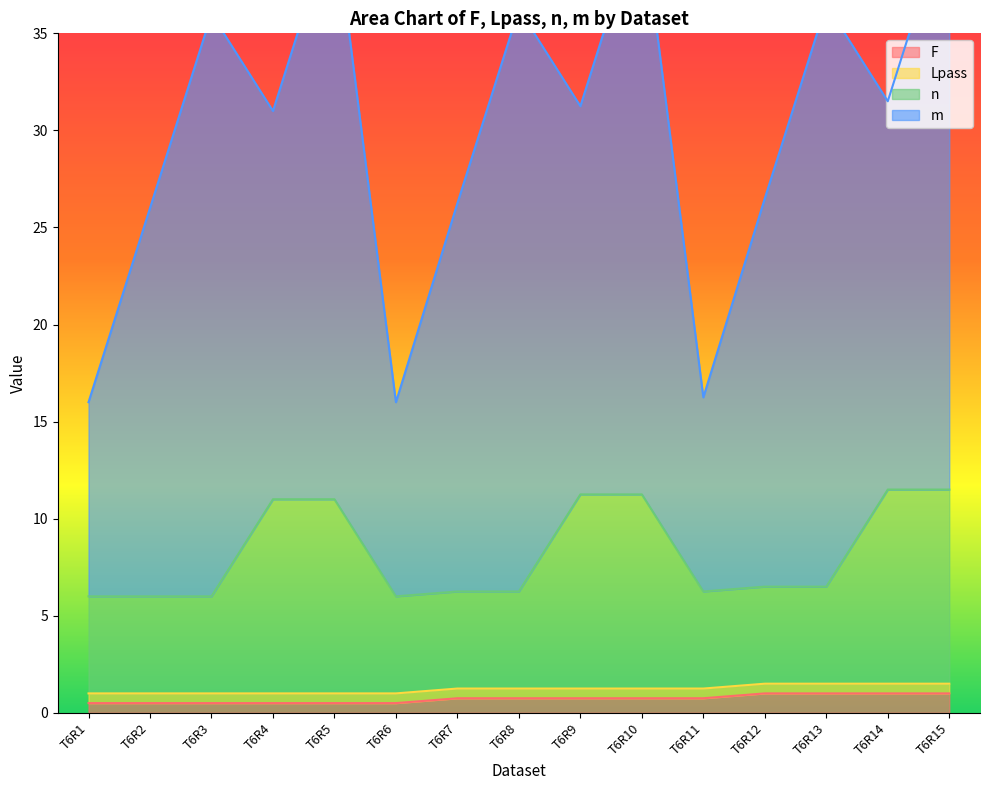

Between T6R8 and T6R9, which series saw the biggest shift?

n